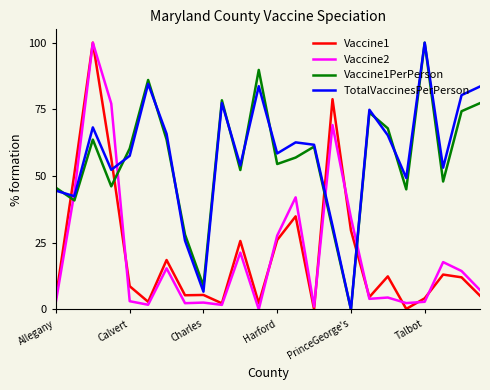

At how many categories does at least one series exceed 18?

23